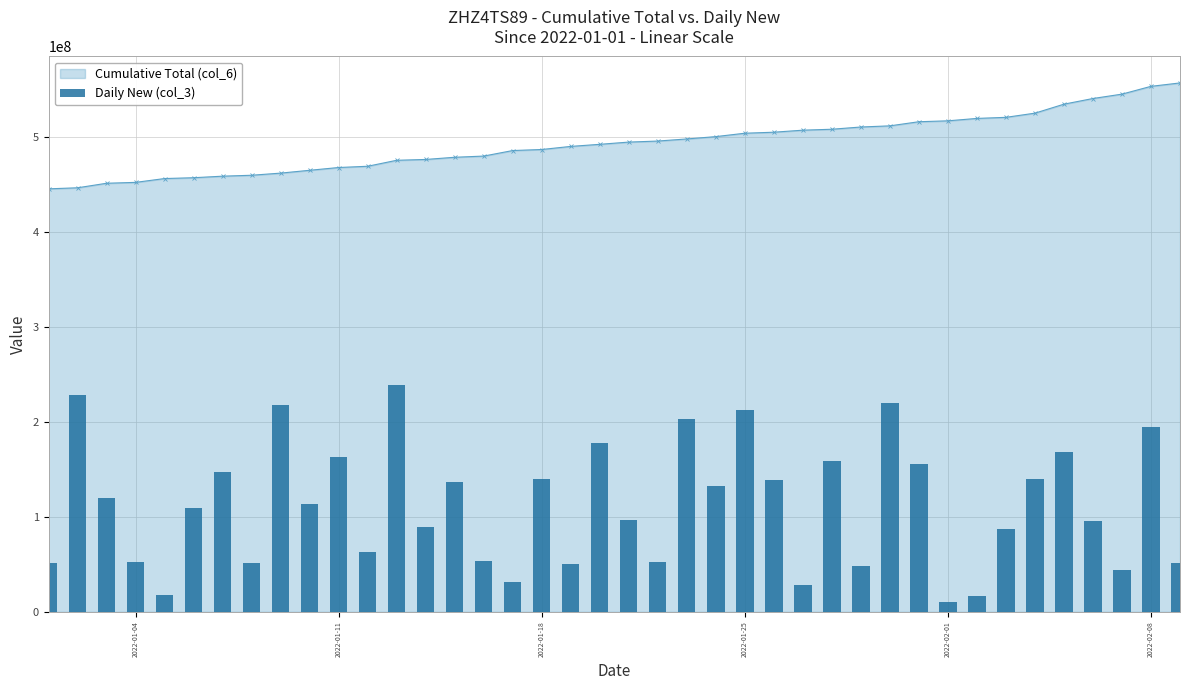

What is the maximum value for Cumulative Total (col_6)?

556531454